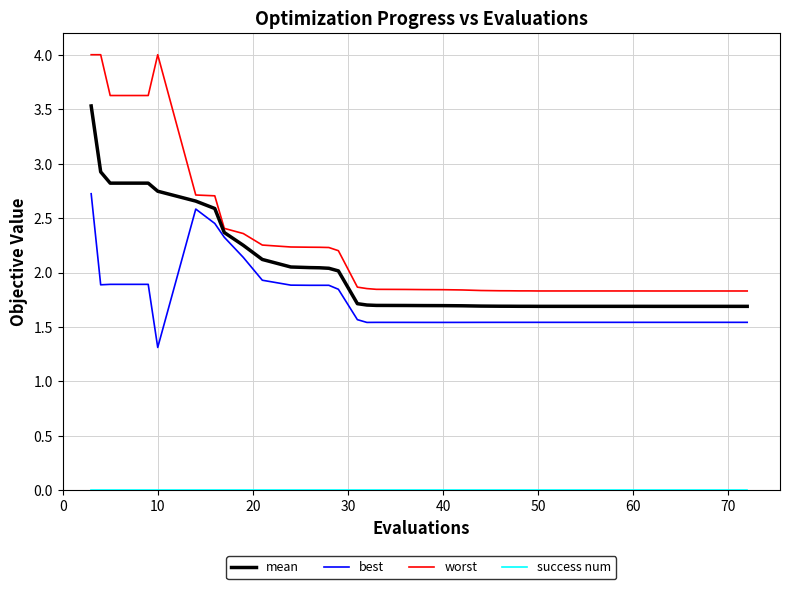

Which series has the widest spread of values?

worst